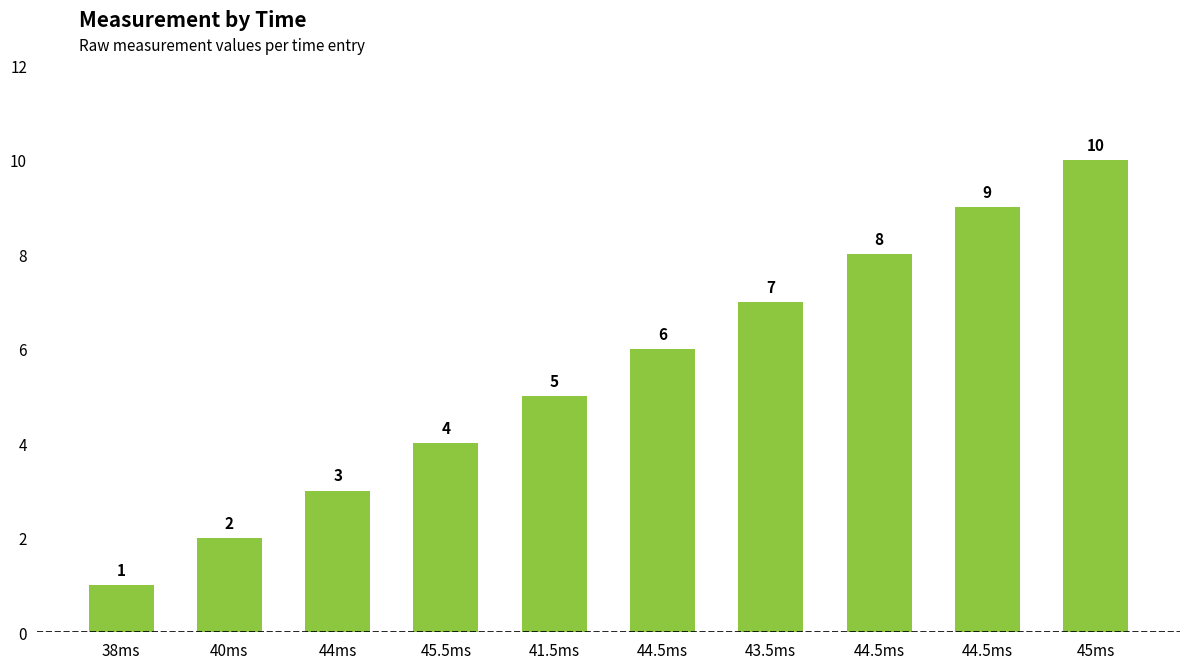

Are the bars horizontal?

No